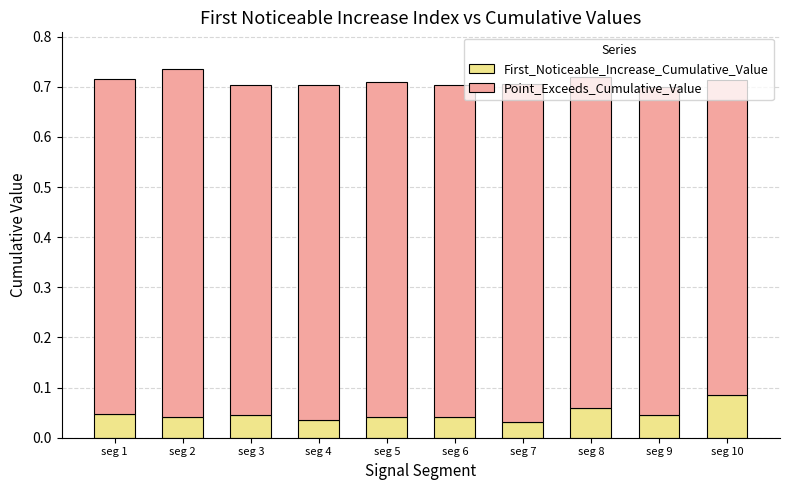

True or false: First_Noticeable_Increase_Cumulative_Value has a value of 0.1 at seg 3.

False